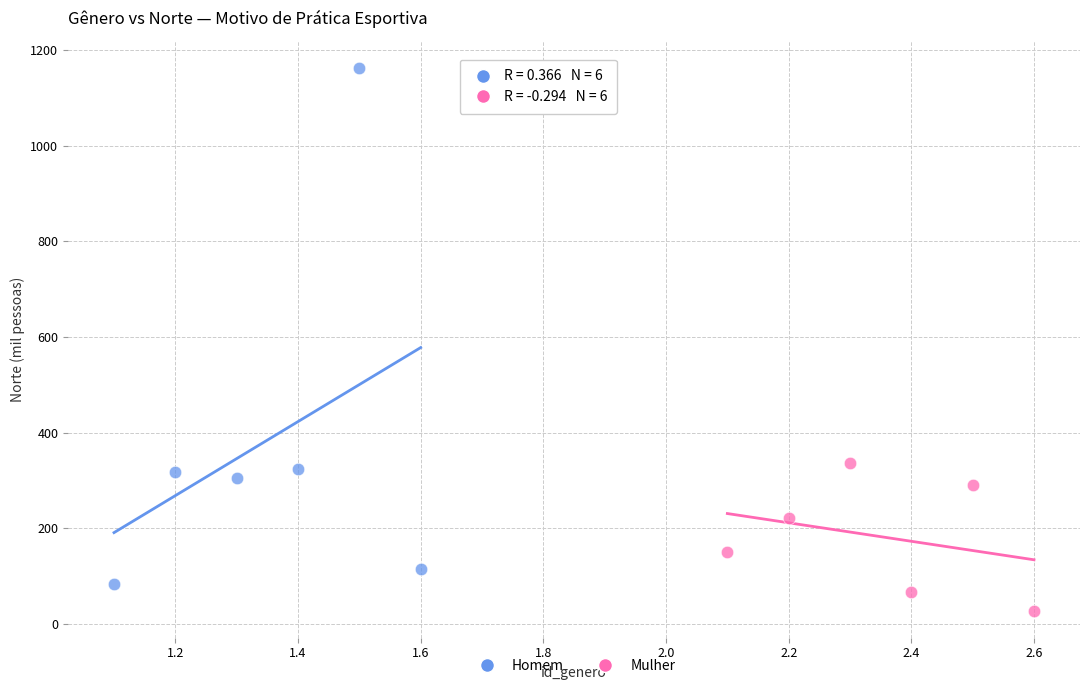

Which series contains the highest Y value?

Homem